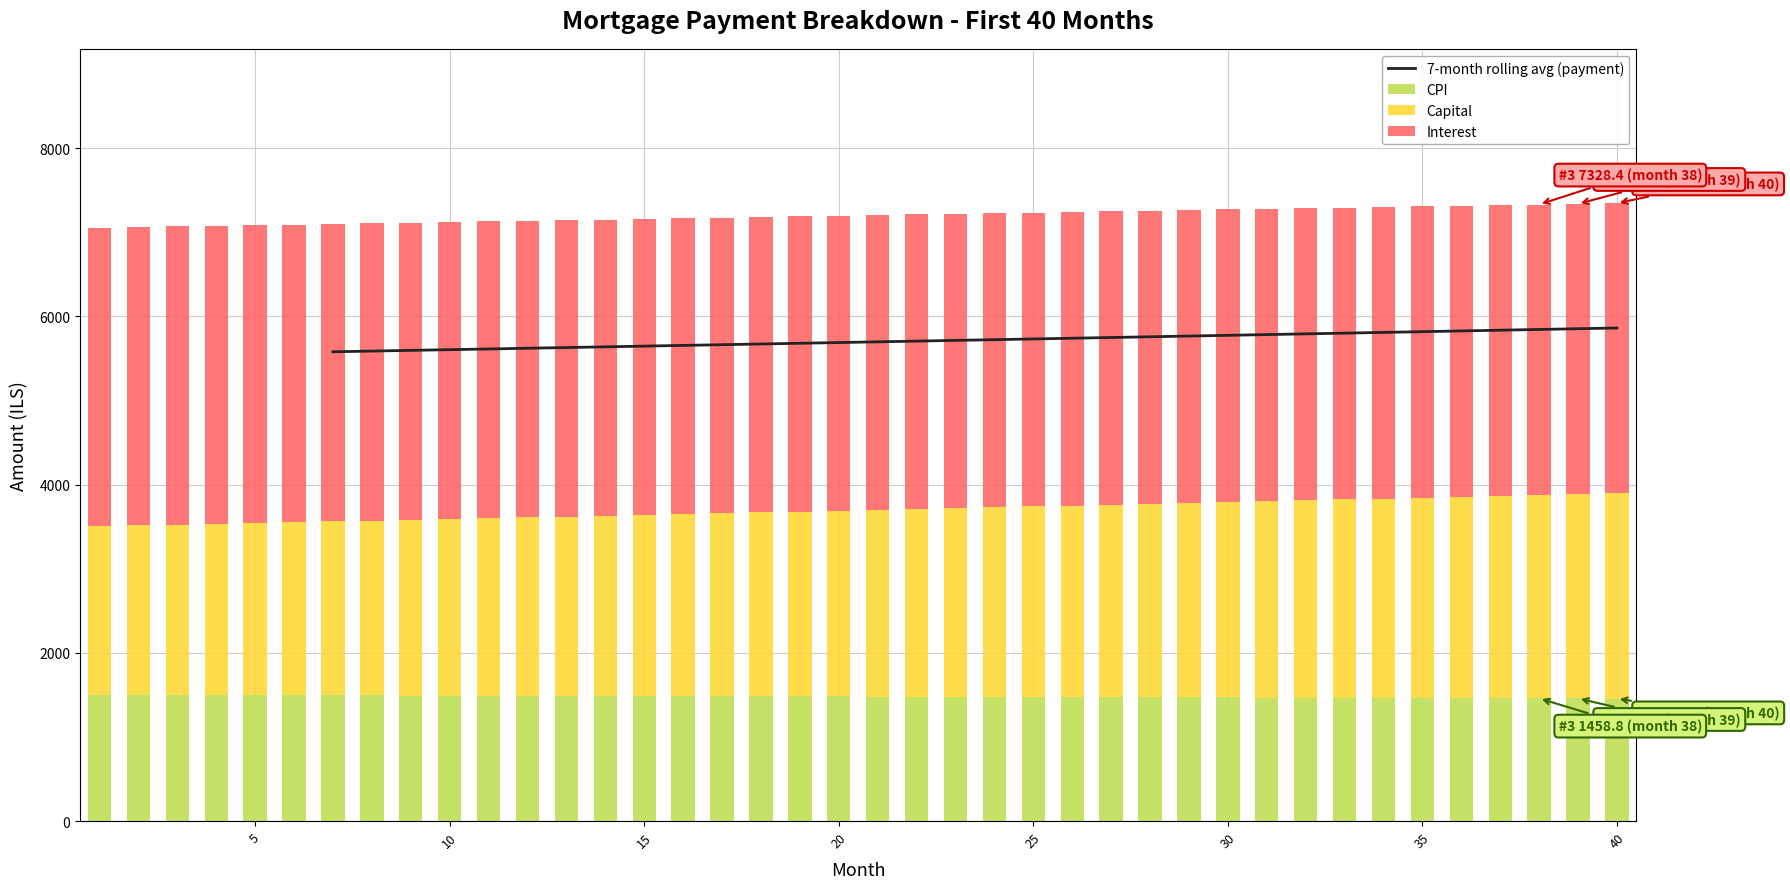

Which series has the largest range (max minus min)?

capital